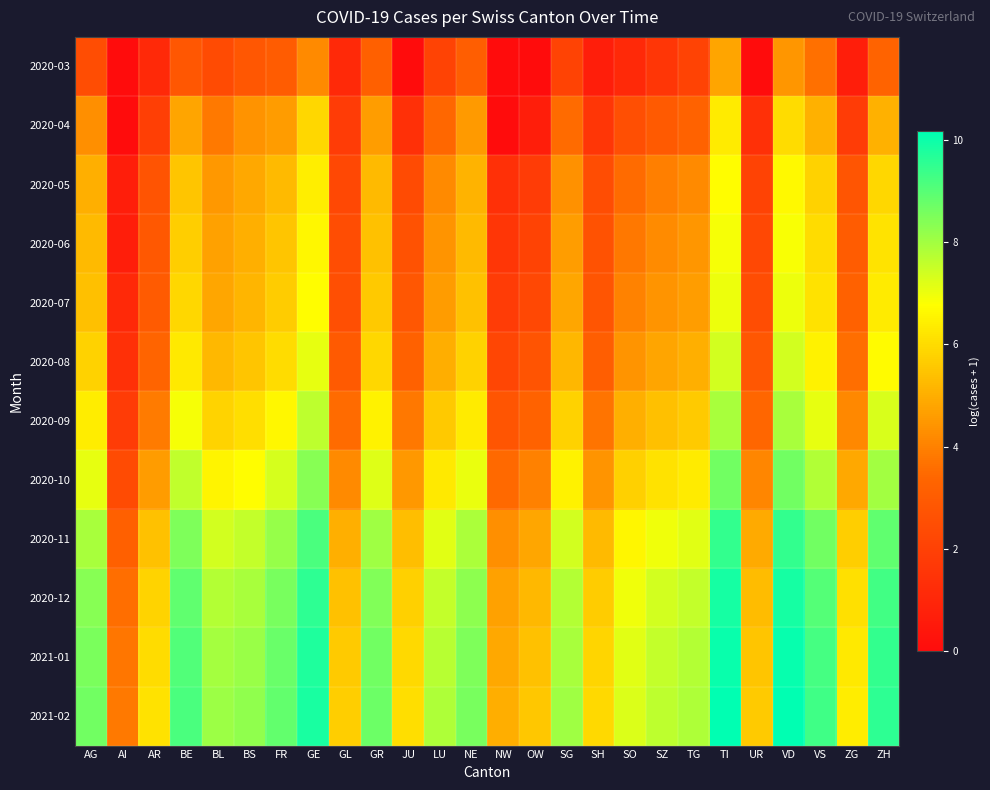

List the series in order of their peak value, lowest first.

2020-03, 2020-04, 2020-05, 2020-06, 2020-07, 2020-08, 2020-09, 2020-10, 2020-11, 2020-12, 2021-01, 2021-02